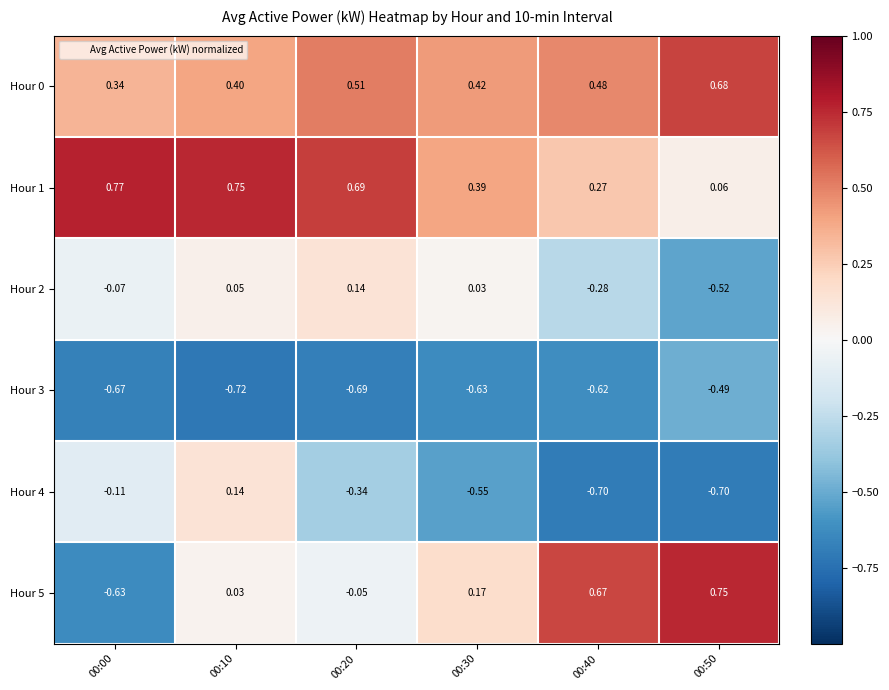

Rank the series by their maximum value, from highest to lowest.

Hour 1, Hour 5, Hour 0, Hour 2, Hour 4, Hour 3